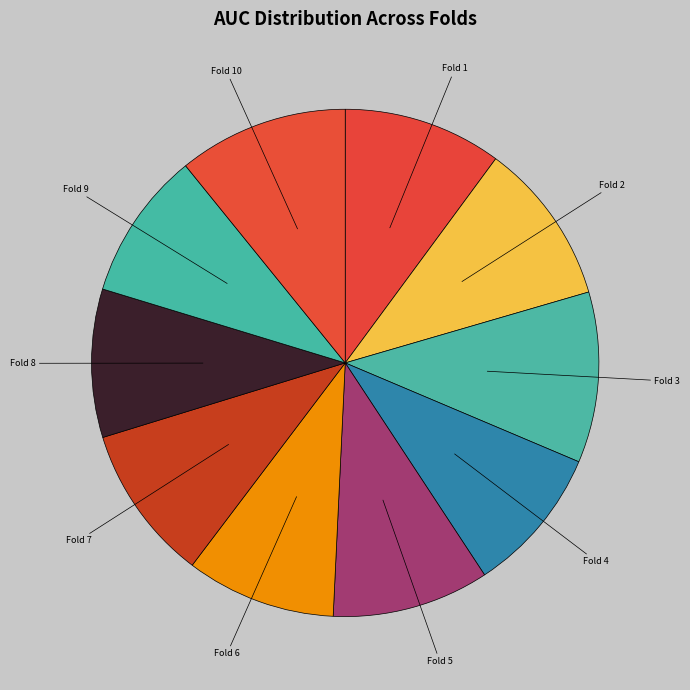

Is there any slice that represents more than half of the pie?

No